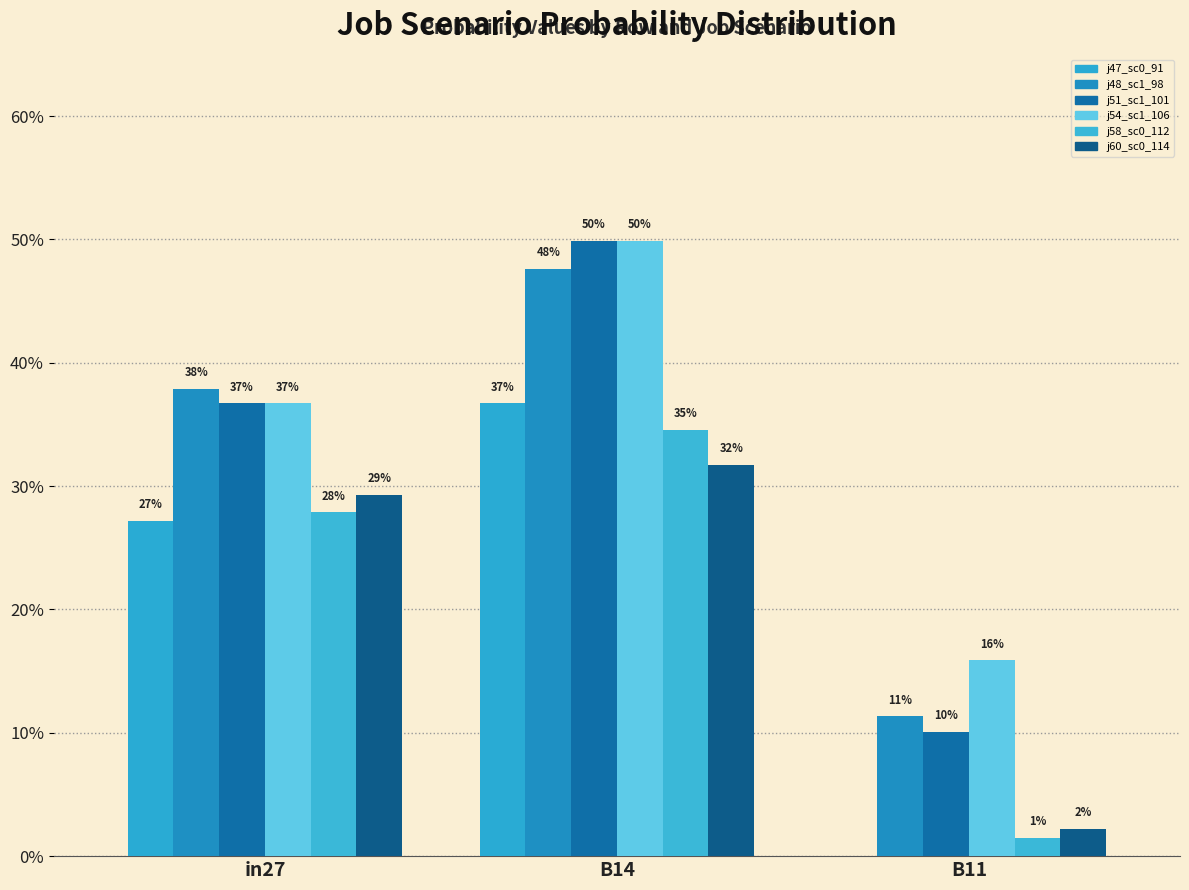

Reading left to right, transcribe all the data shown in this chart.

job47_scenario0_91: in27=0.3	B14=0.4	B11=0.0
job48_scenario1_98: in27=0.4	B14=0.5	B11=0.1
job51_scenario1_101: in27=0.4	B14=0.5	B11=0.1
job54_scenario1_106: in27=0.4	B14=0.5	B11=0.2
job58_scenario0_112: in27=0.3	B14=0.3	B11=0.0
job60_scenario0_114: in27=0.3	B14=0.3	B11=0.0